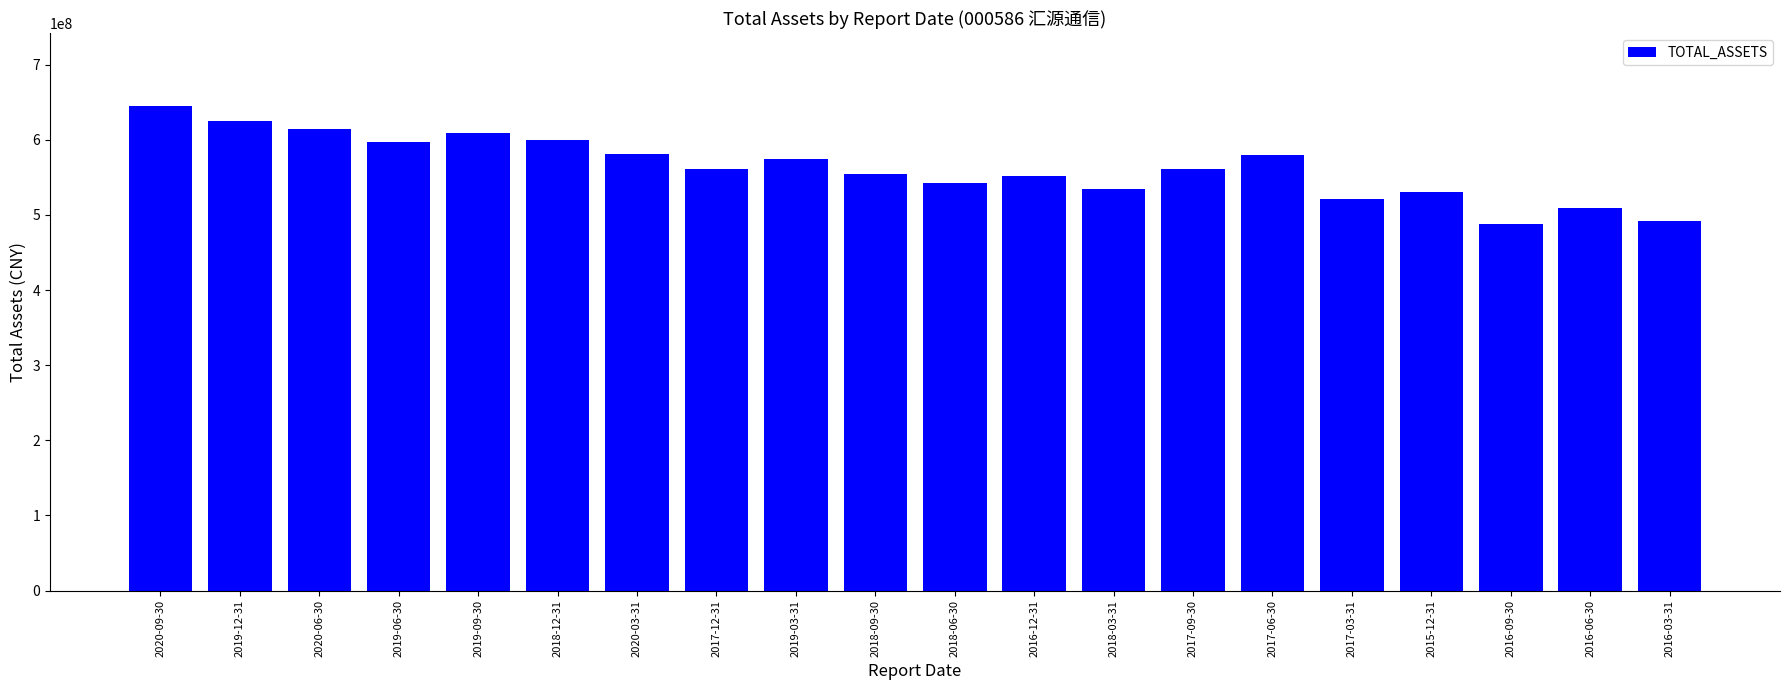

The value at 2019-09-30 is 608814665.5. True or false?

True